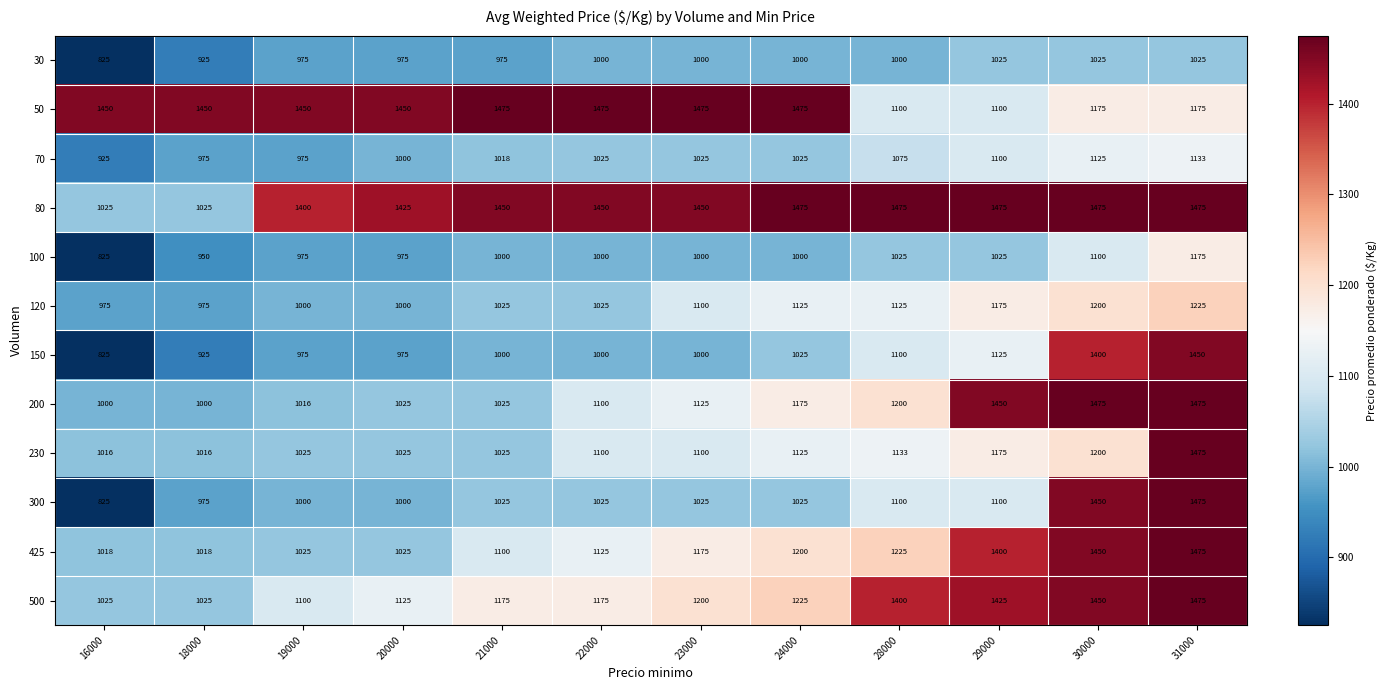

What is the difference between the highest and lowest values at 30000?

450